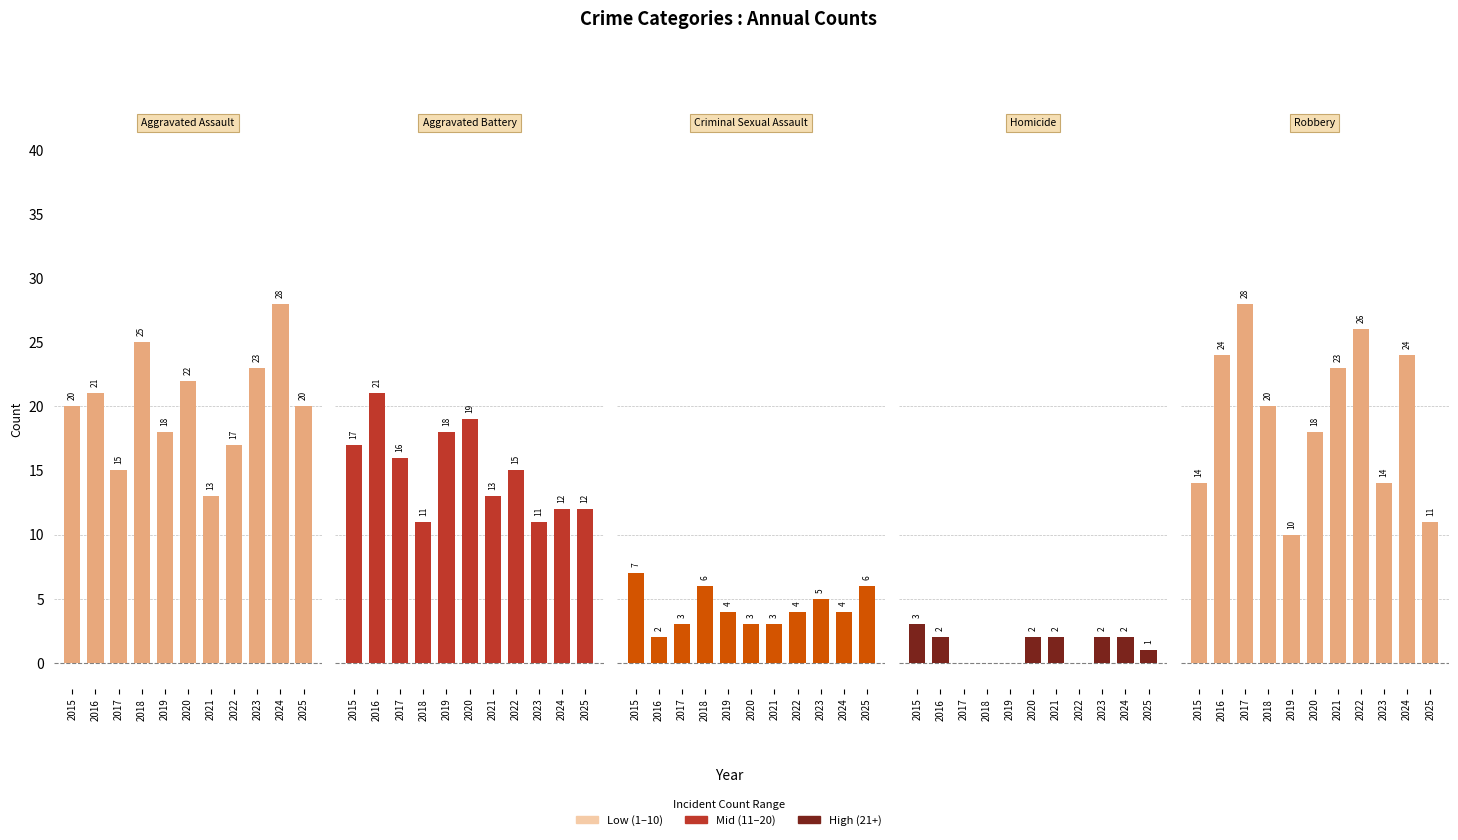

Is the value of Aggravated Battery at 2019 greater than the value of Aggravated Assault at 2015?

No